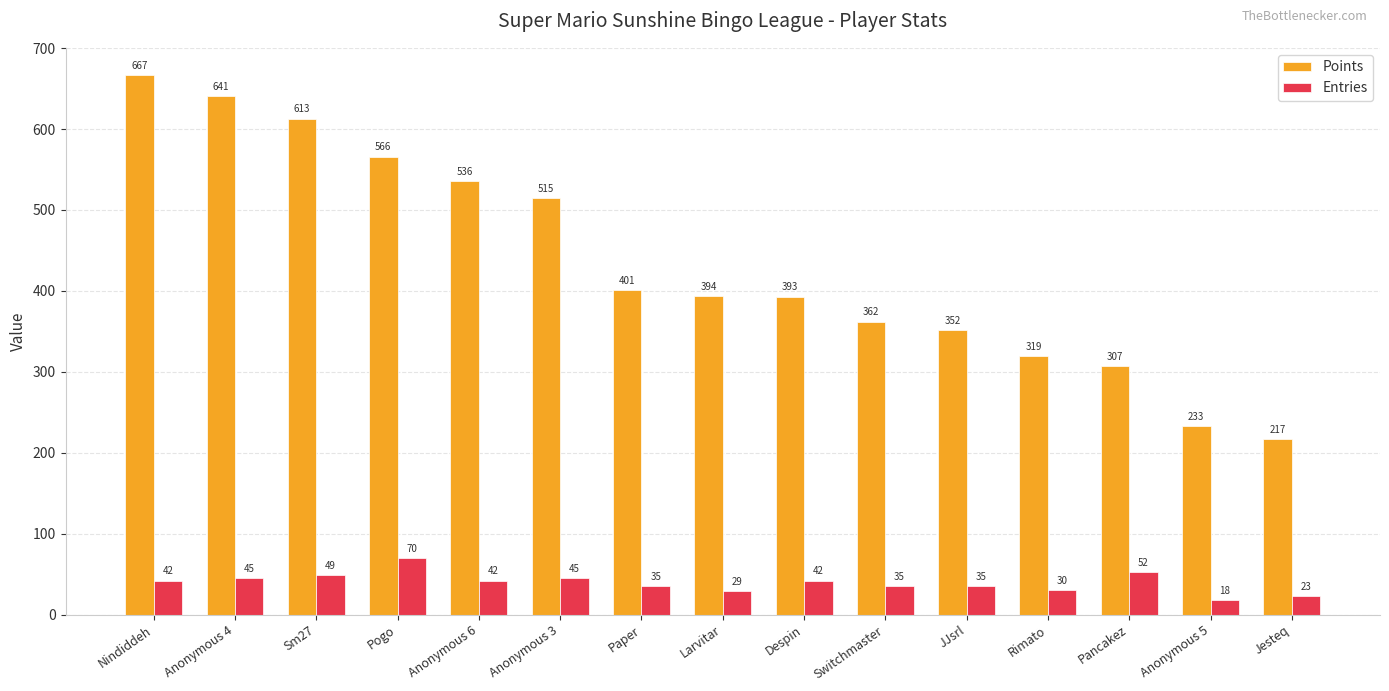

The value of Points at Despin is 393. True or false?

True